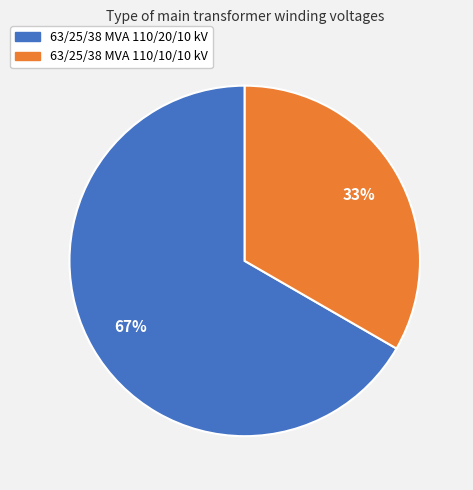

Rank the categories by value from lowest to highest.

63/25/38 MVA 110/10/10 kV, 63/25/38 MVA 110/20/10 kV